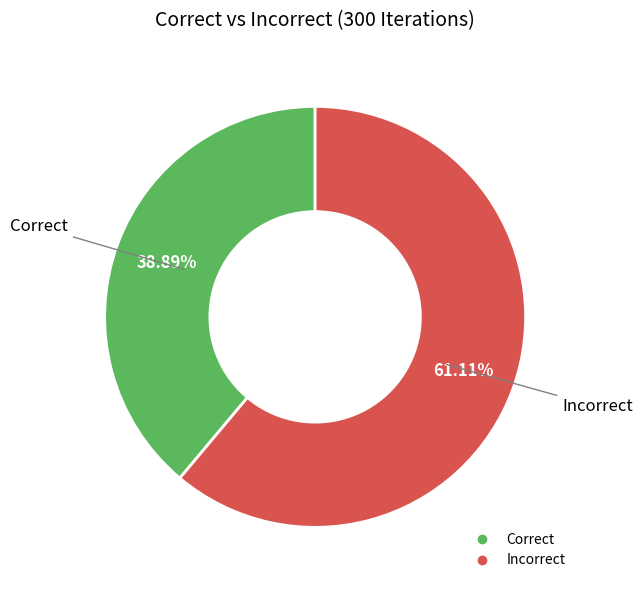

Count the number of slices in the pie.

2